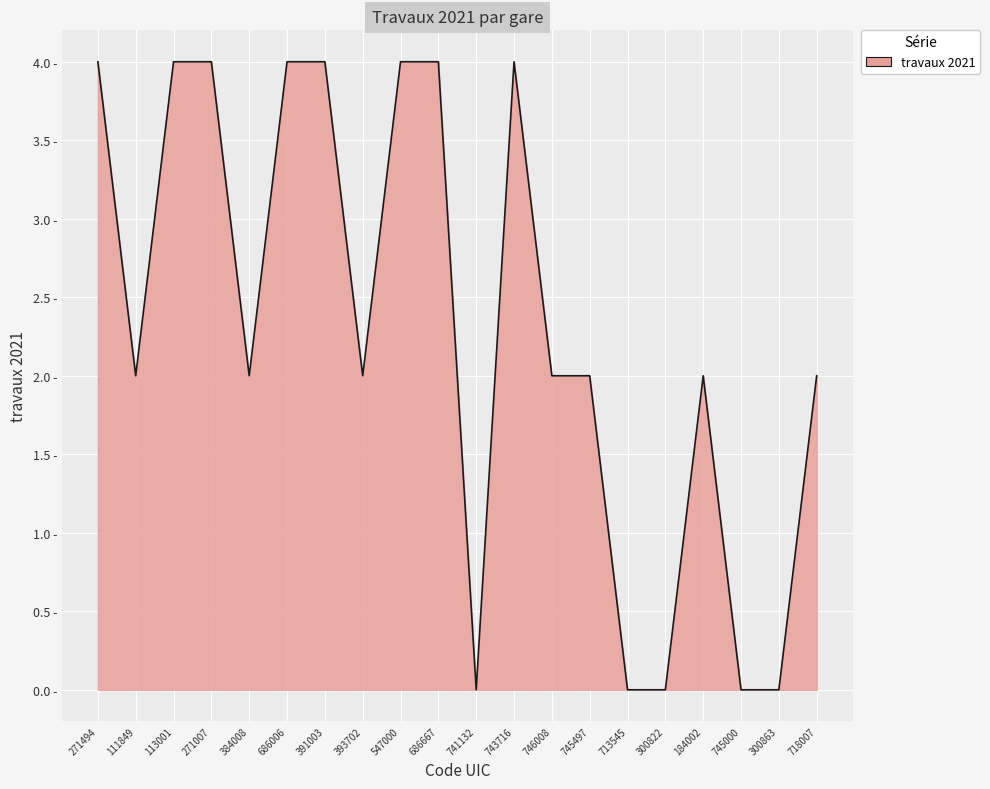

How many points are lower than both their immediate neighbors (excluding endpoints)?

4